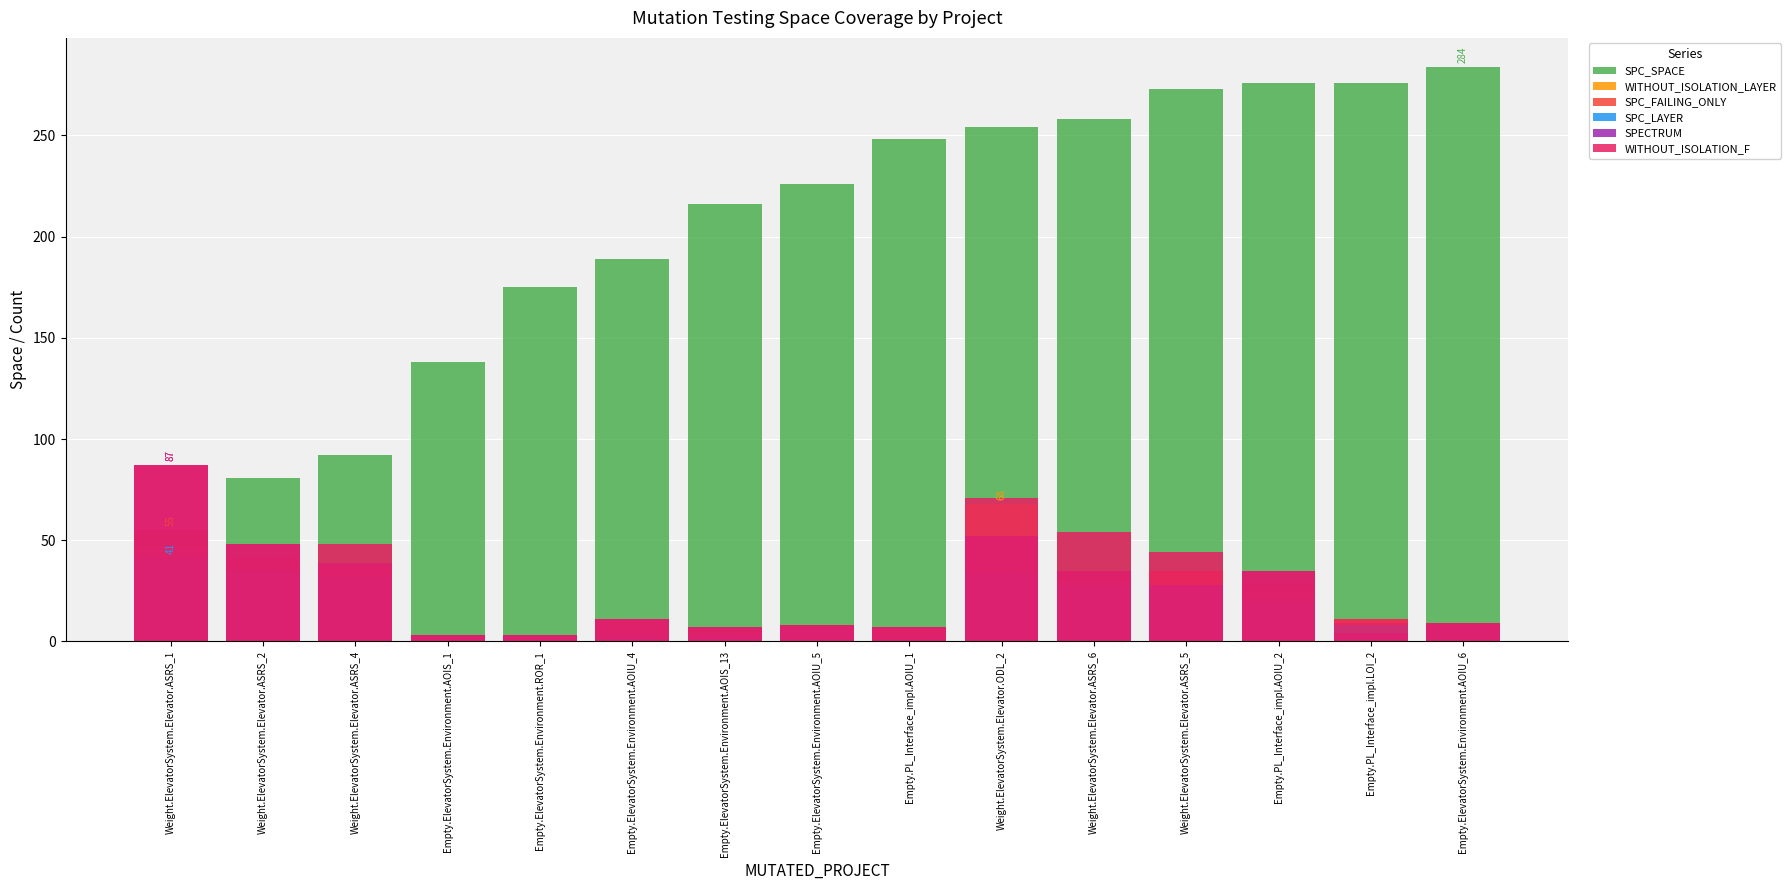

How many series are shown in this chart?

6